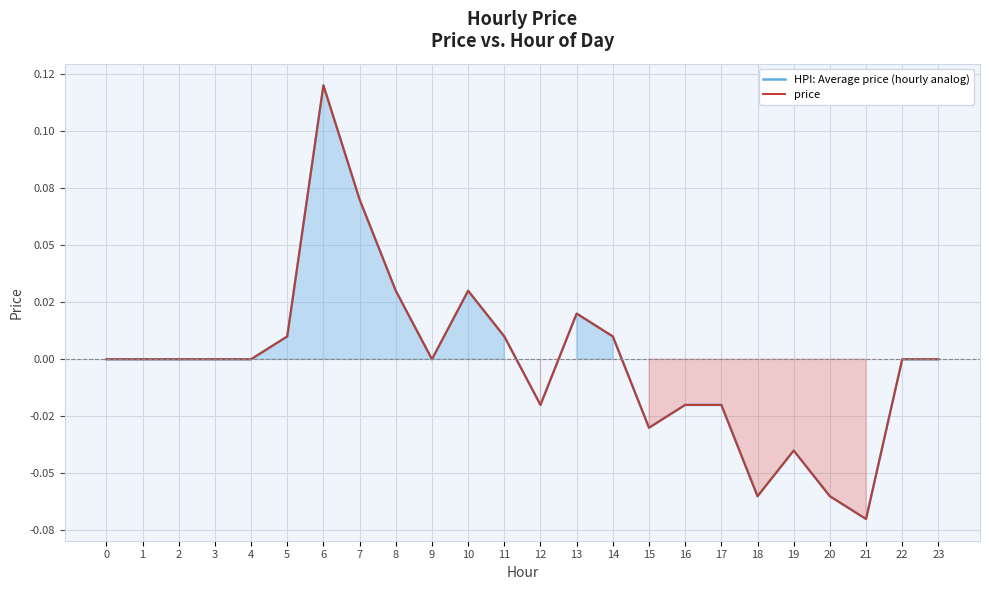

How many values in price are above zero?

8